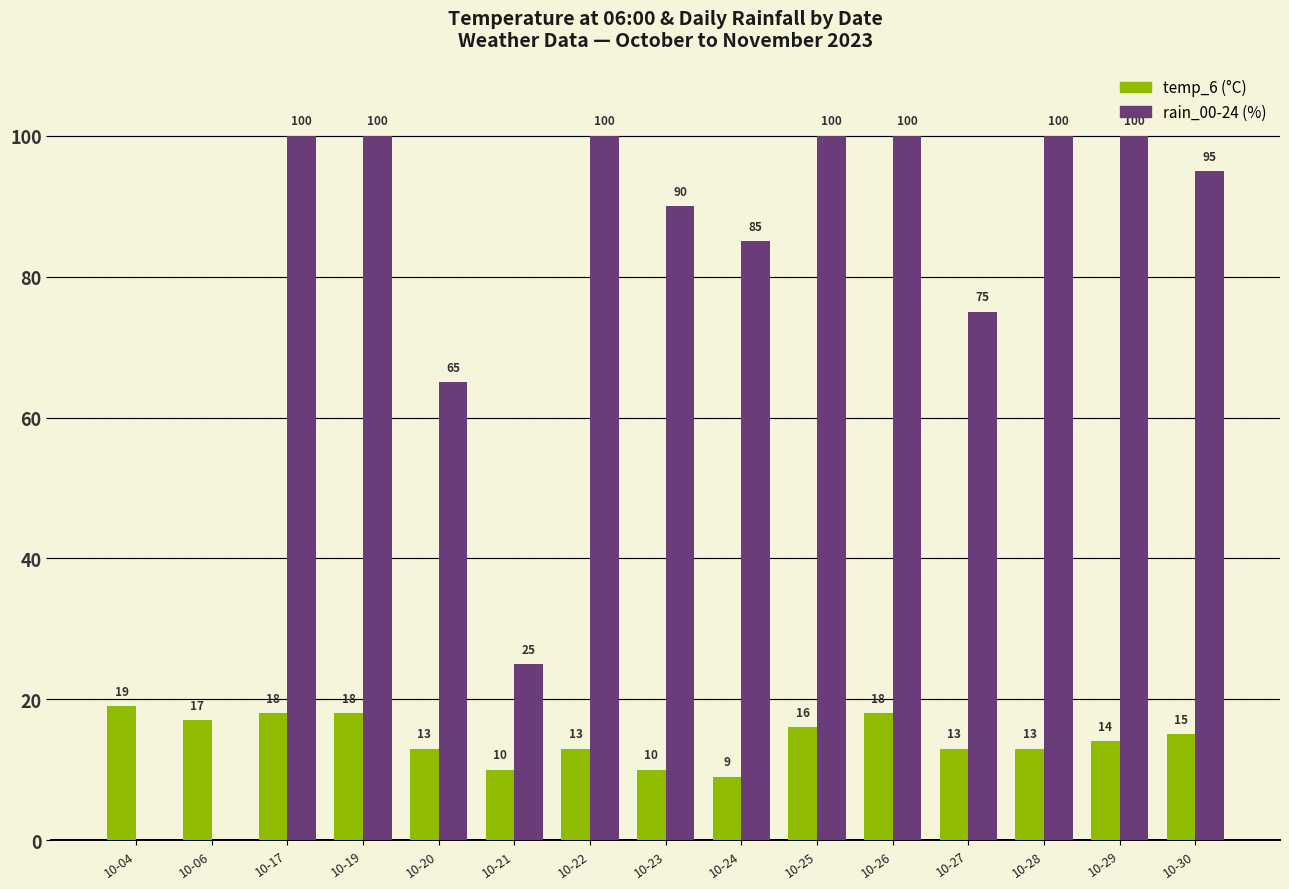

What is the total value across all series at 10-23?

100